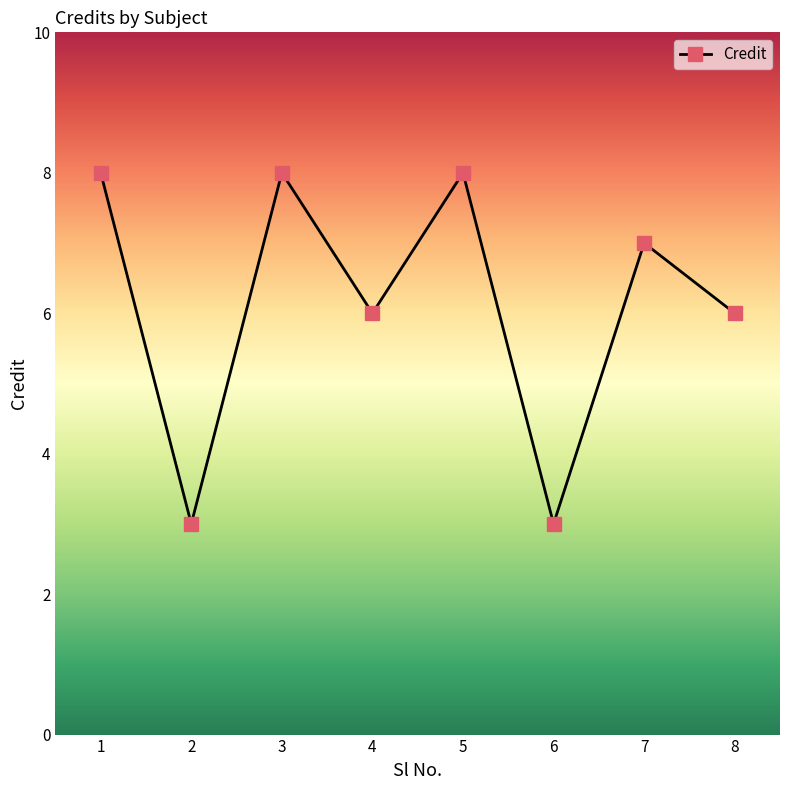

What is the smallest value displayed?

3